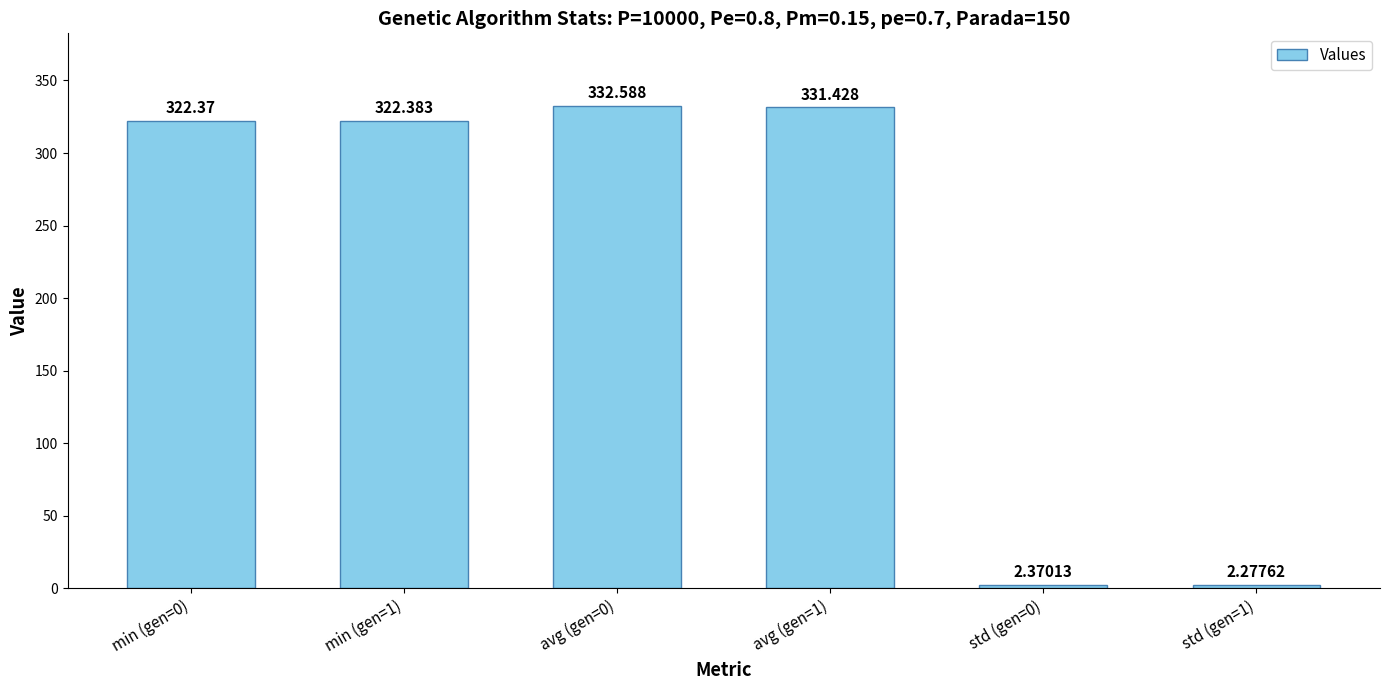

The chart shows a value of 332.6 at avg (gen=0). True or false?

True